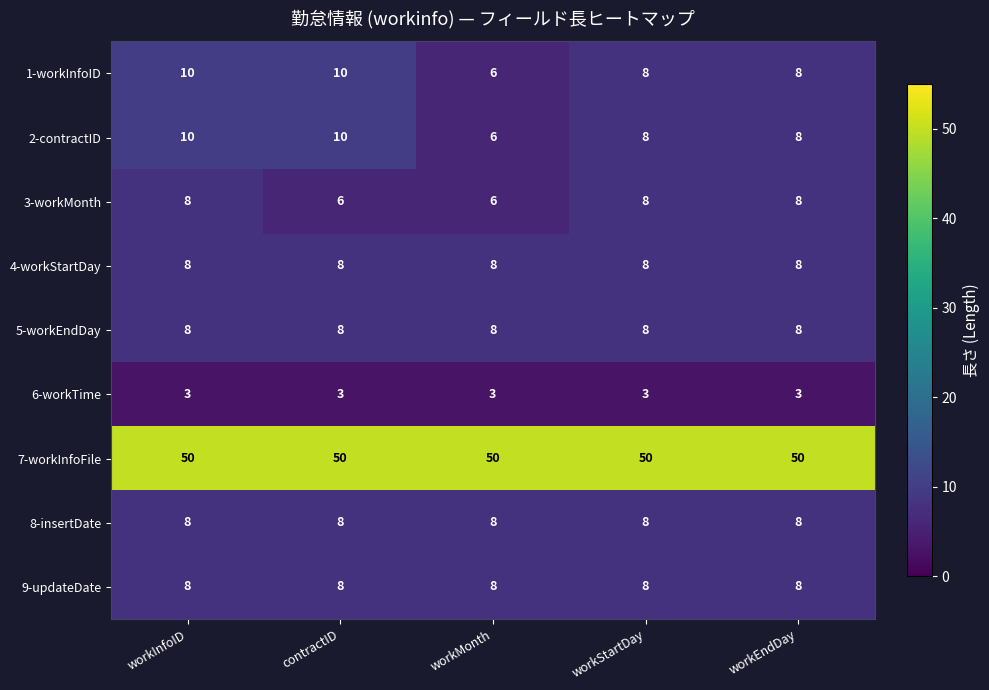

The value of 9-updateDate at contractID is 8. True or false?

True